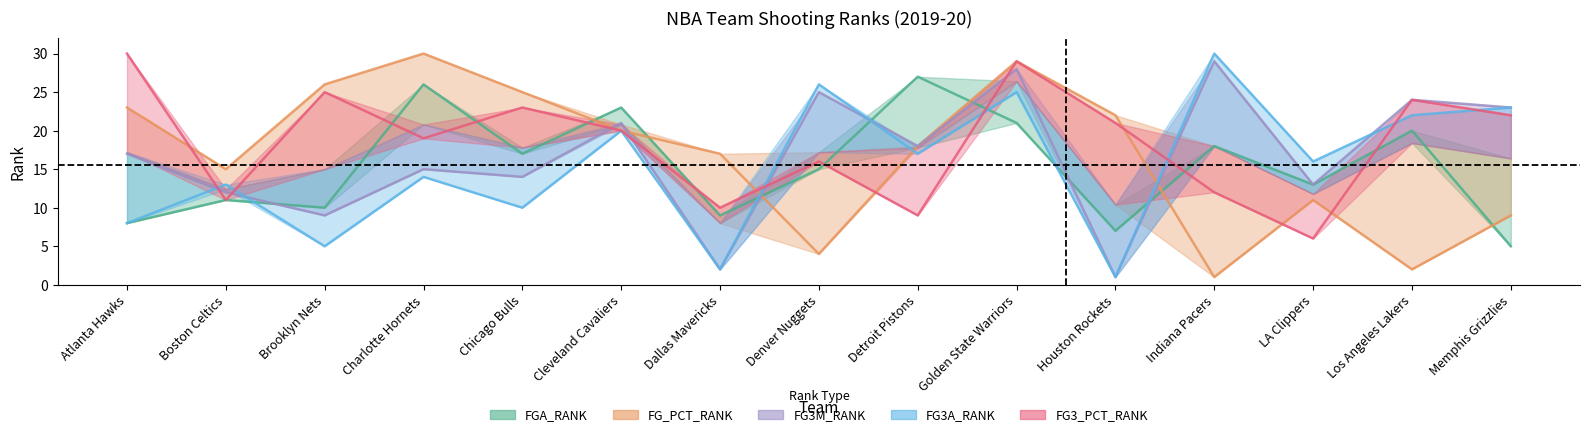

Does the chart have visible grid lines?

No